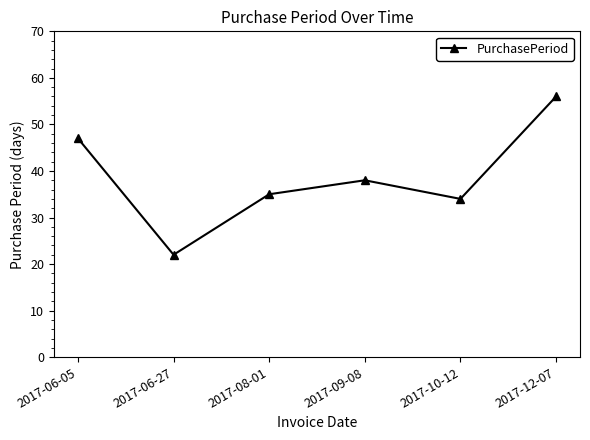

What is the change in value from 2017-06-27 to 2017-12-07?

+34